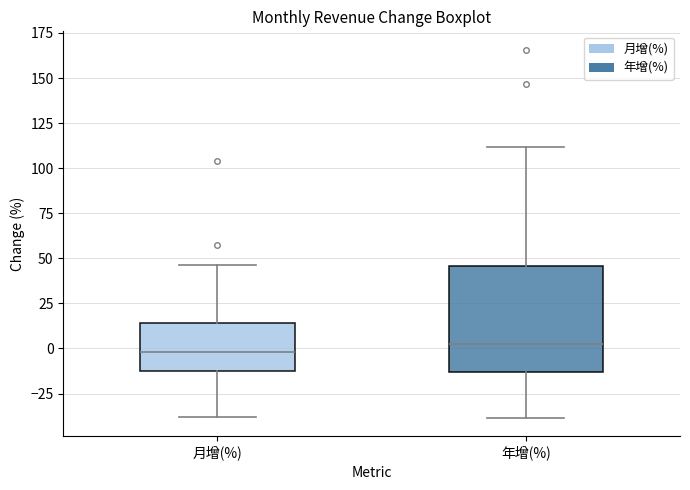

Comparing the boxes themselves (not the whiskers), which one is the tallest?

年增(%)